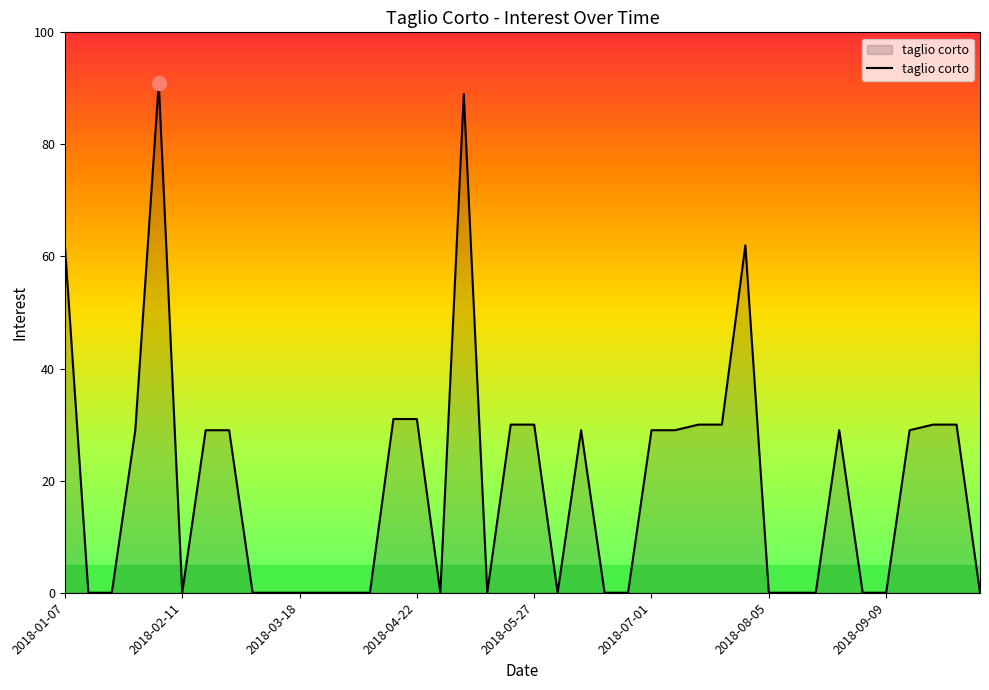

What is the greatest value displayed?

91